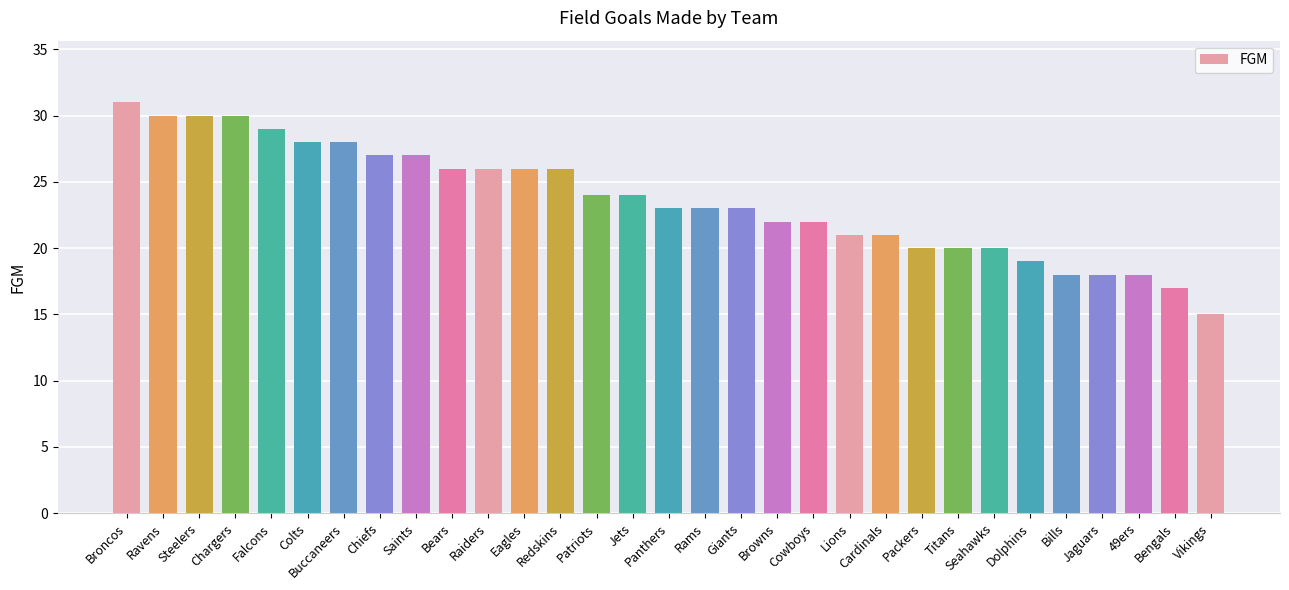

The value at Dolphins is 8. True or false?

False